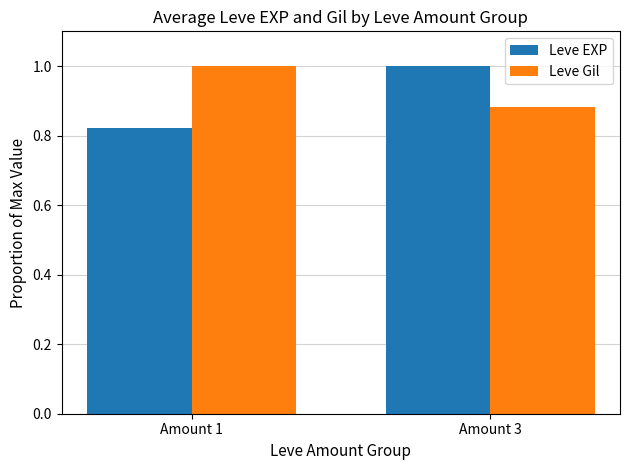

True or false: Leve Gil has a value of 1.0 at Amount 1.

True